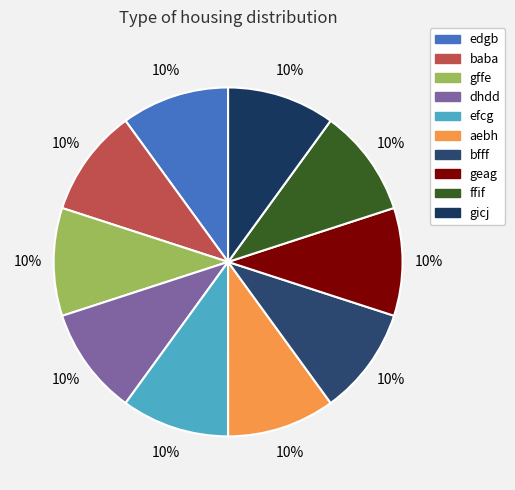

Count the number of slices in the pie.

10